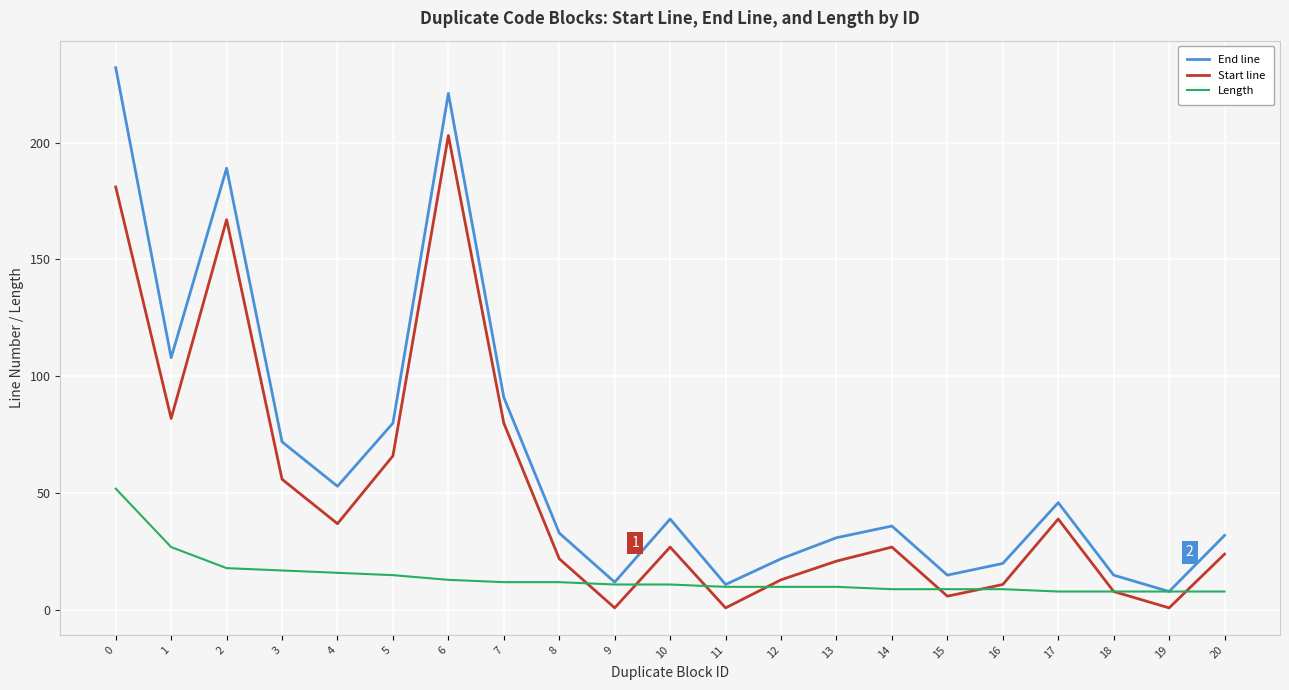

What is the difference between the highest and lowest values at 6?

208